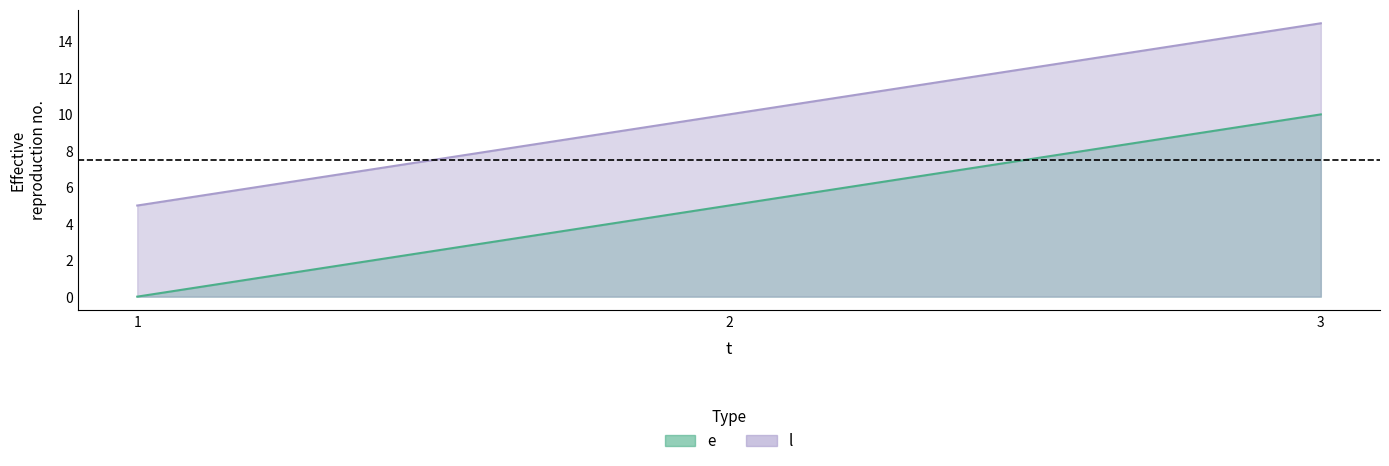

Reading left to right, list all the values displayed in this chart.

e: 0	5	10
l: 5	10	15